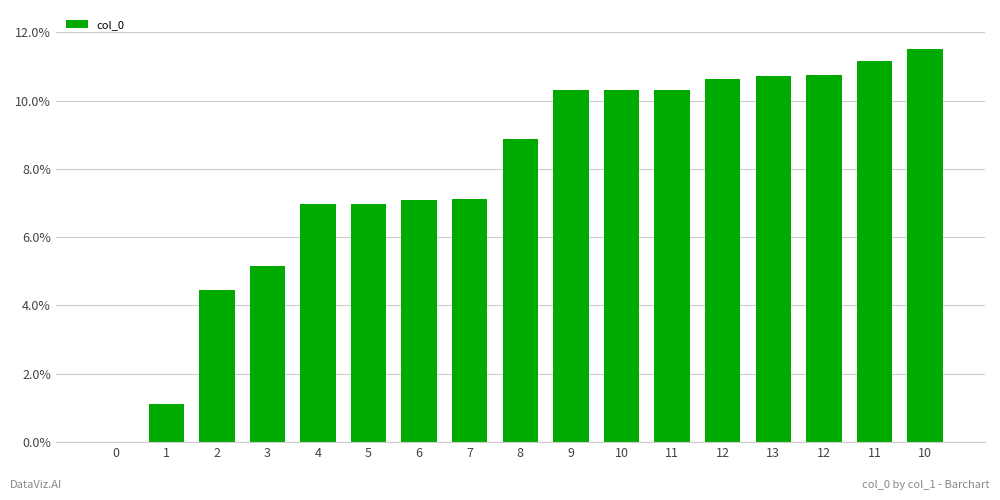

How many data points does each series have?

17